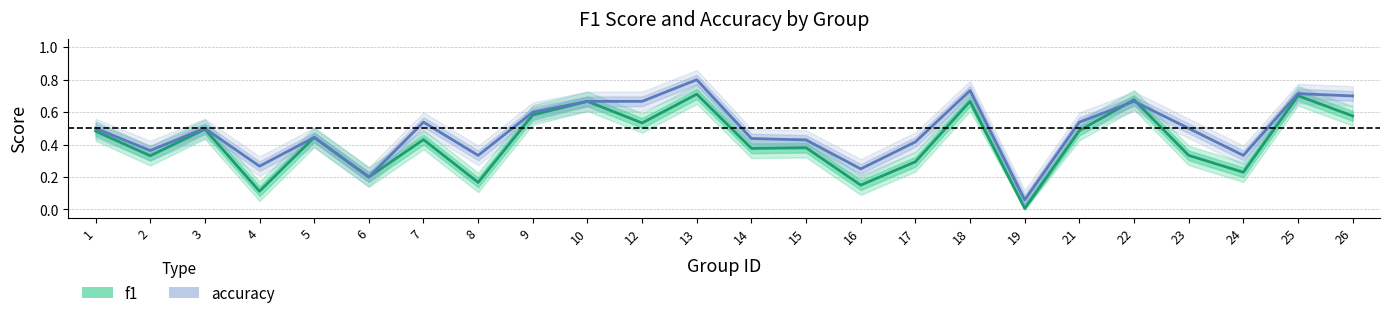

What are all the series names shown in the legend?

f1, accuracy